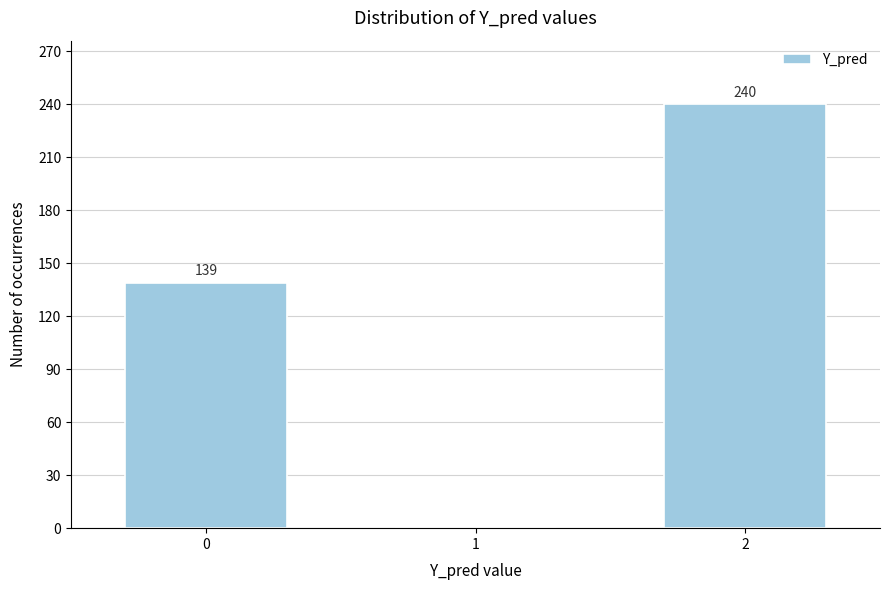

Reading left to right, what are all the values shown in this chart?

0=139	1=0	2=240